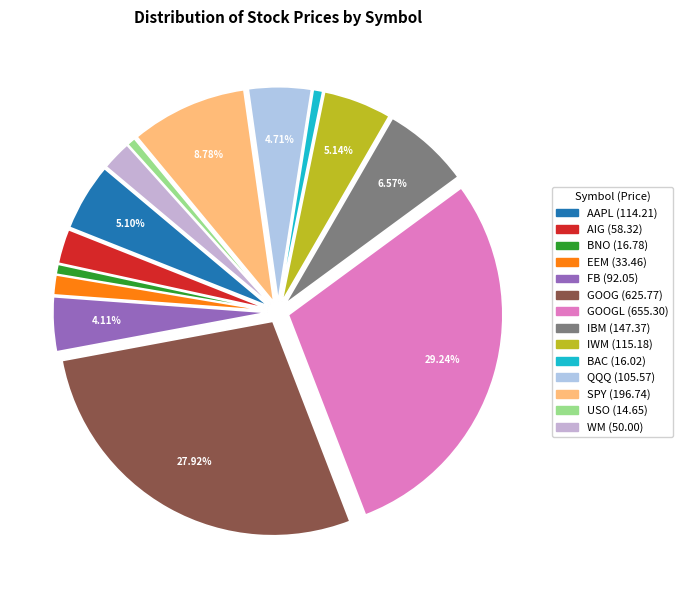

Count the number of slices in the pie.

14